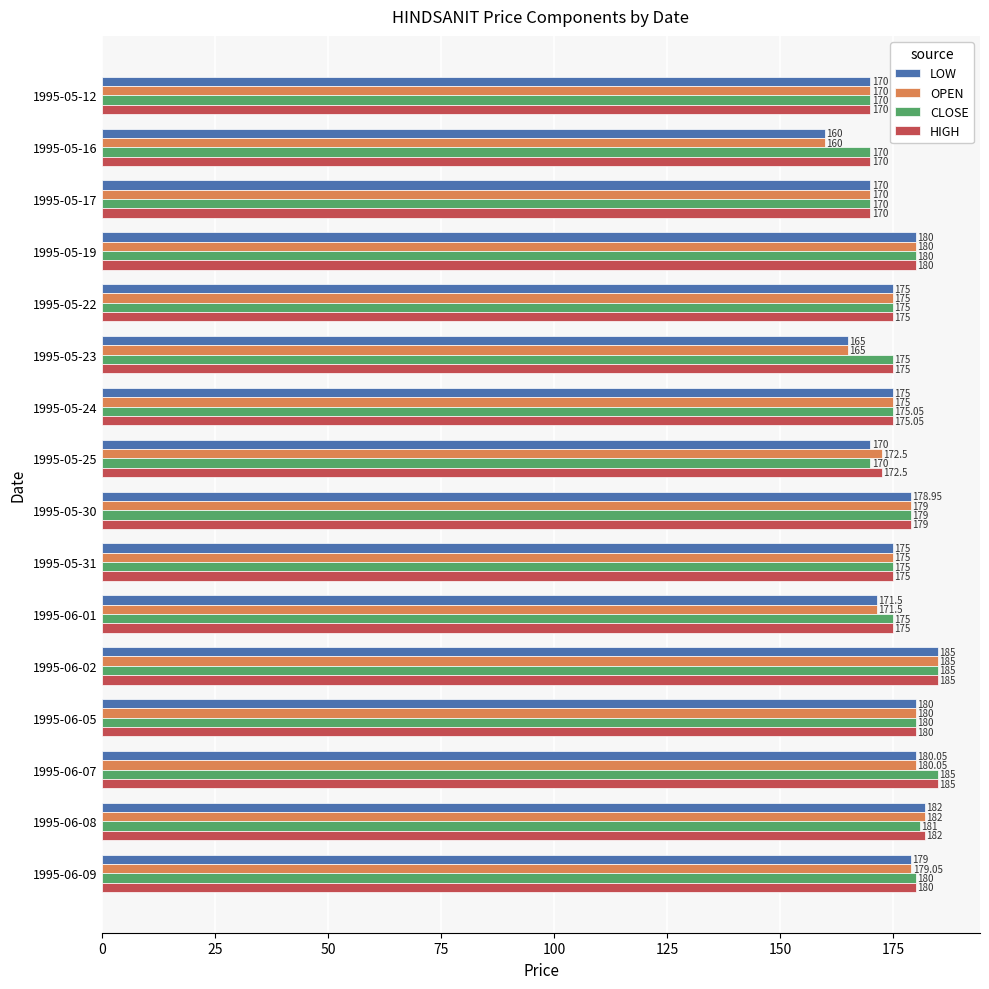

Is the value of OPEN at 1995-05-30 greater than the value of LOW at 1995-05-19?

No